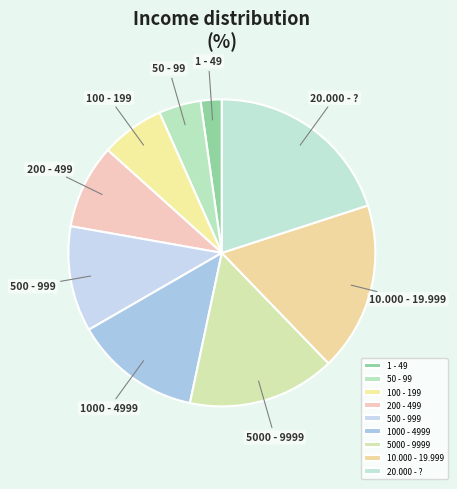

Approximately how many times larger is the value at 1000 - 4999 compared to 1 - 49?

6.0